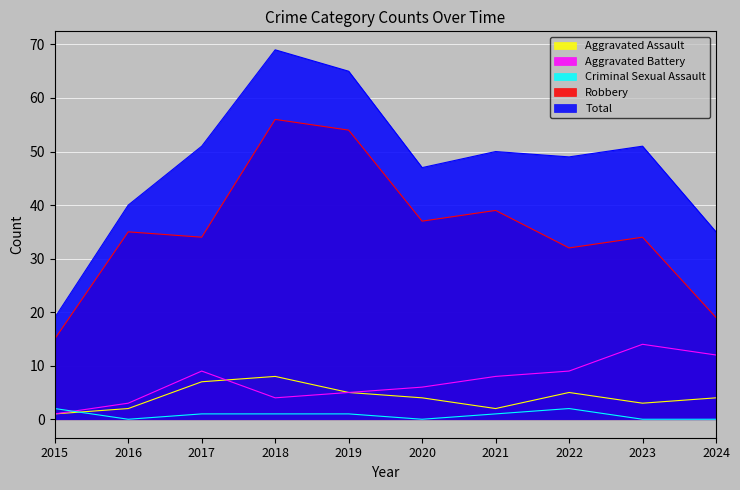

True or false: Total and Aggravated Battery cross at least once.

False